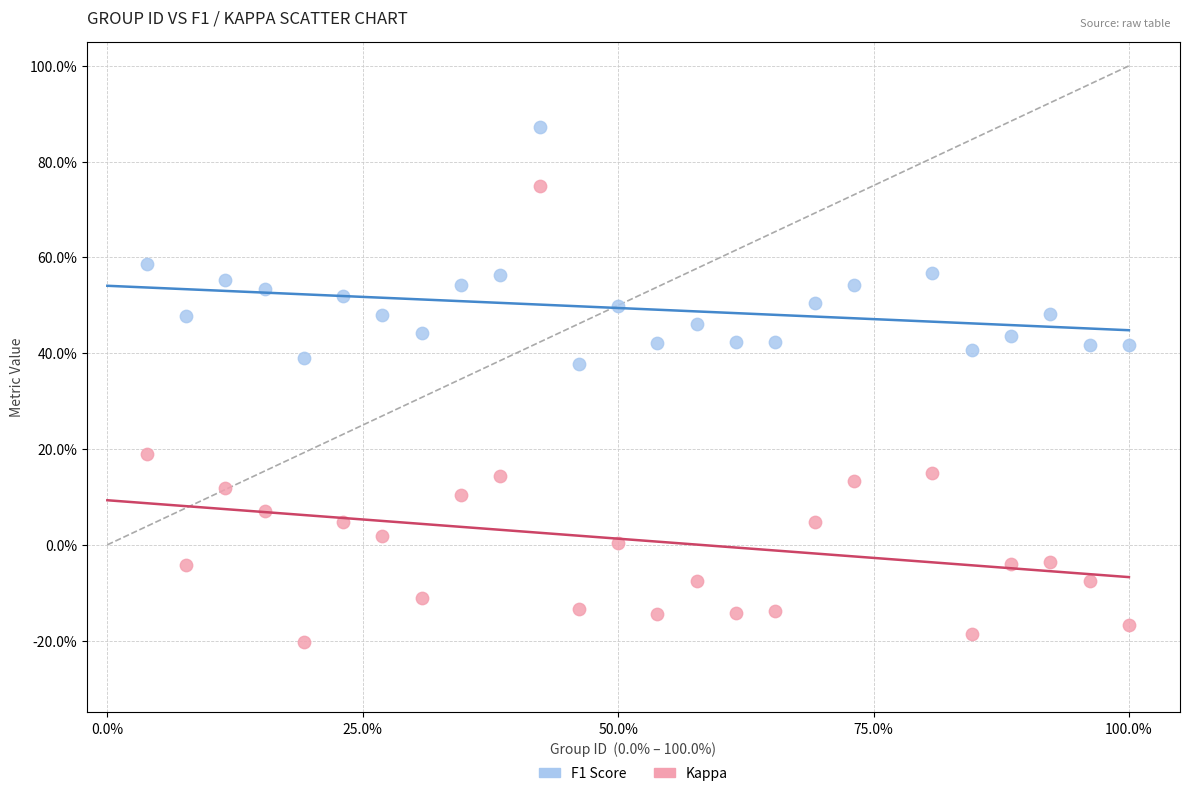

Which series has the widest spread of Y values?

Kappa